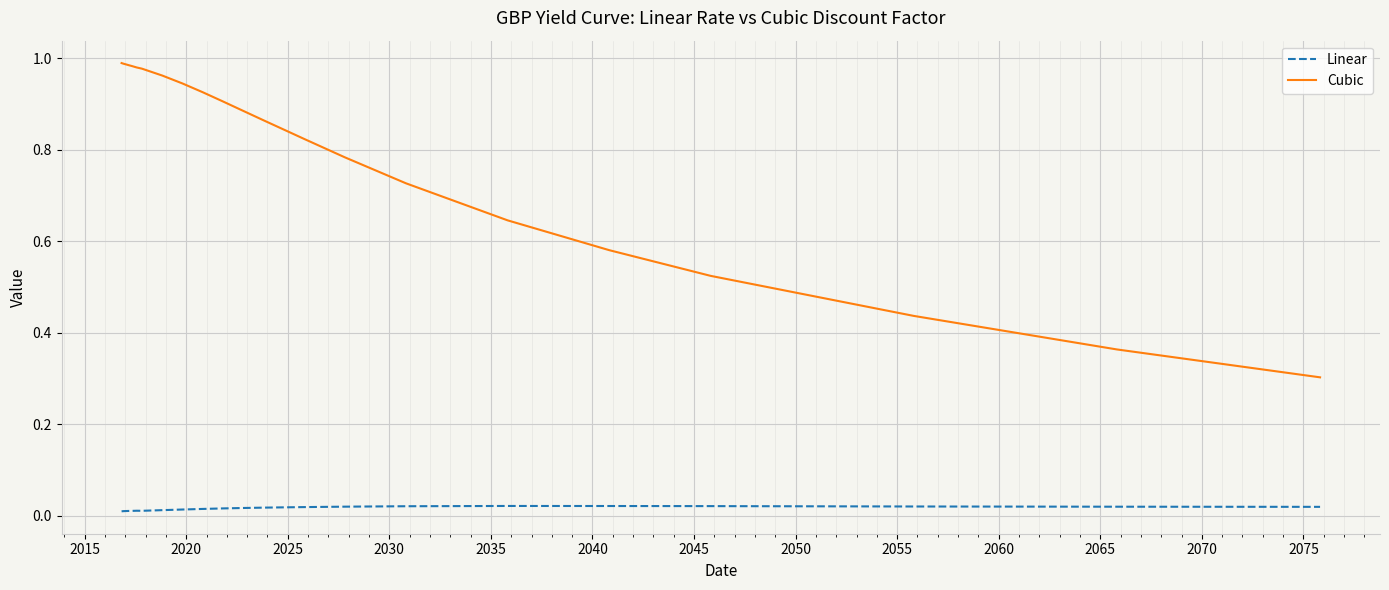

What is the lowest value of the Cubic series?

0.3